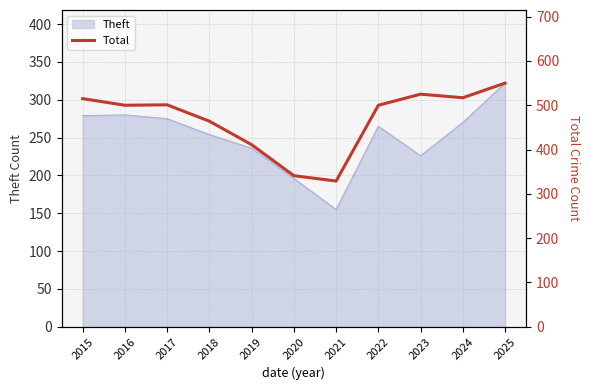

The Theft series shows 454 at 2022. True or false?

False